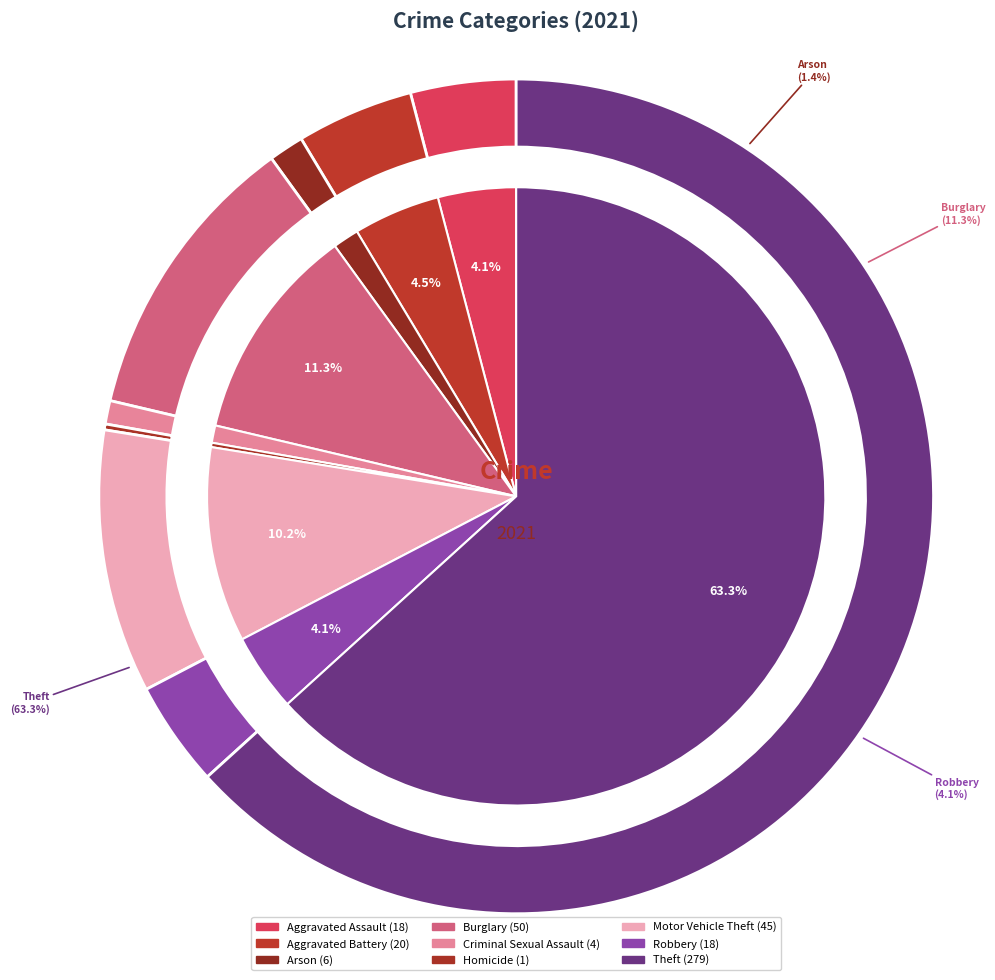

Which slice is the largest?

Theft